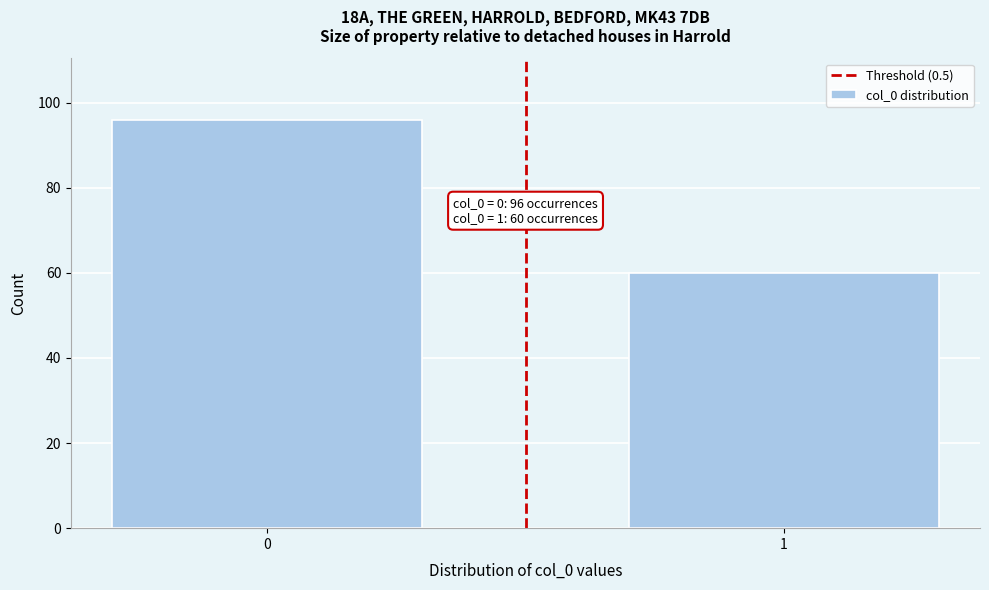

Reading right to left, extract all data points from this chart.

1=60	0=96